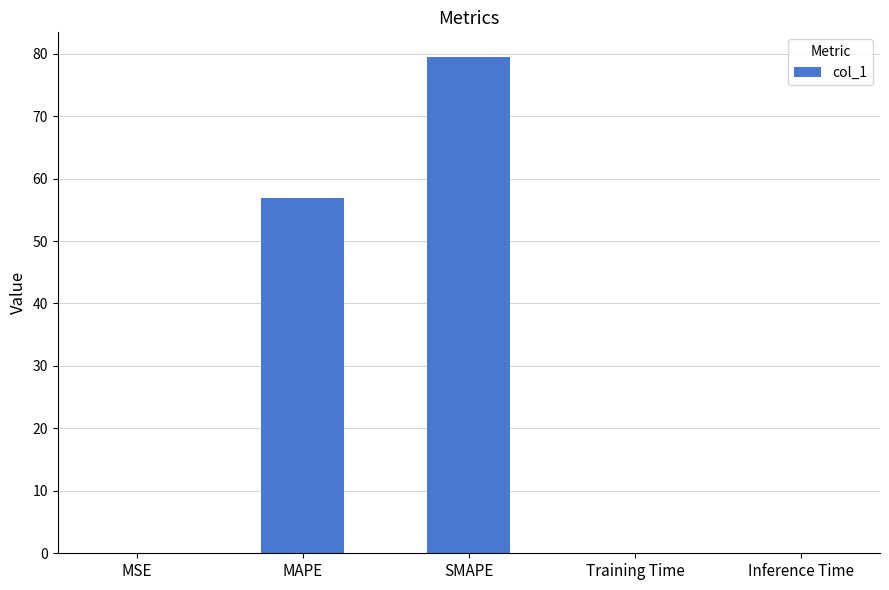

What is the sum of all values?

136.5